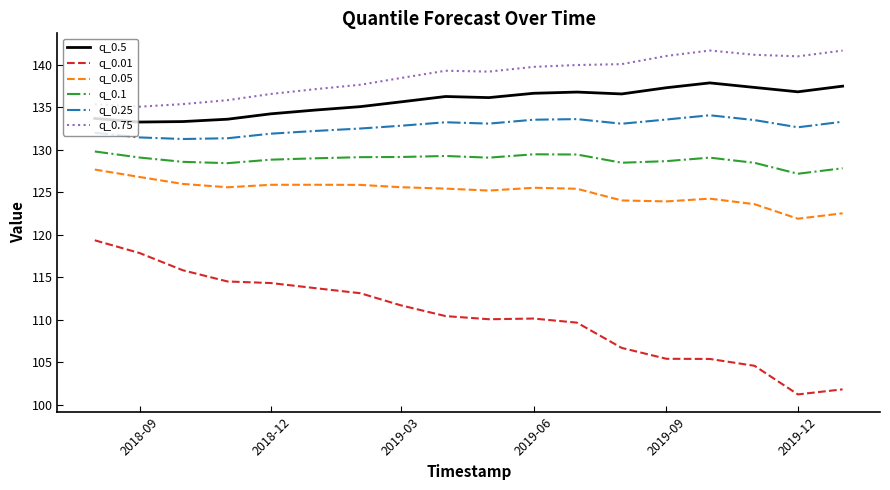

Which series has the largest total across all categories?

q_0.75